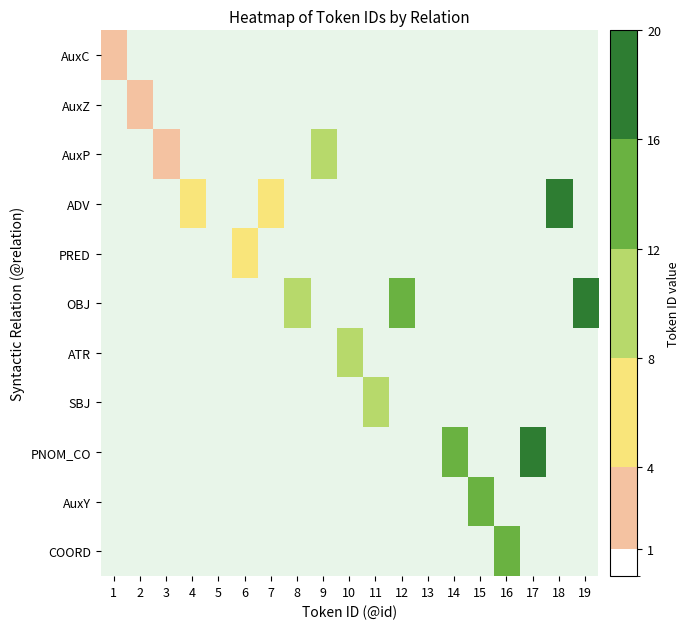

At how many categories does at least one series exceed 16?

2